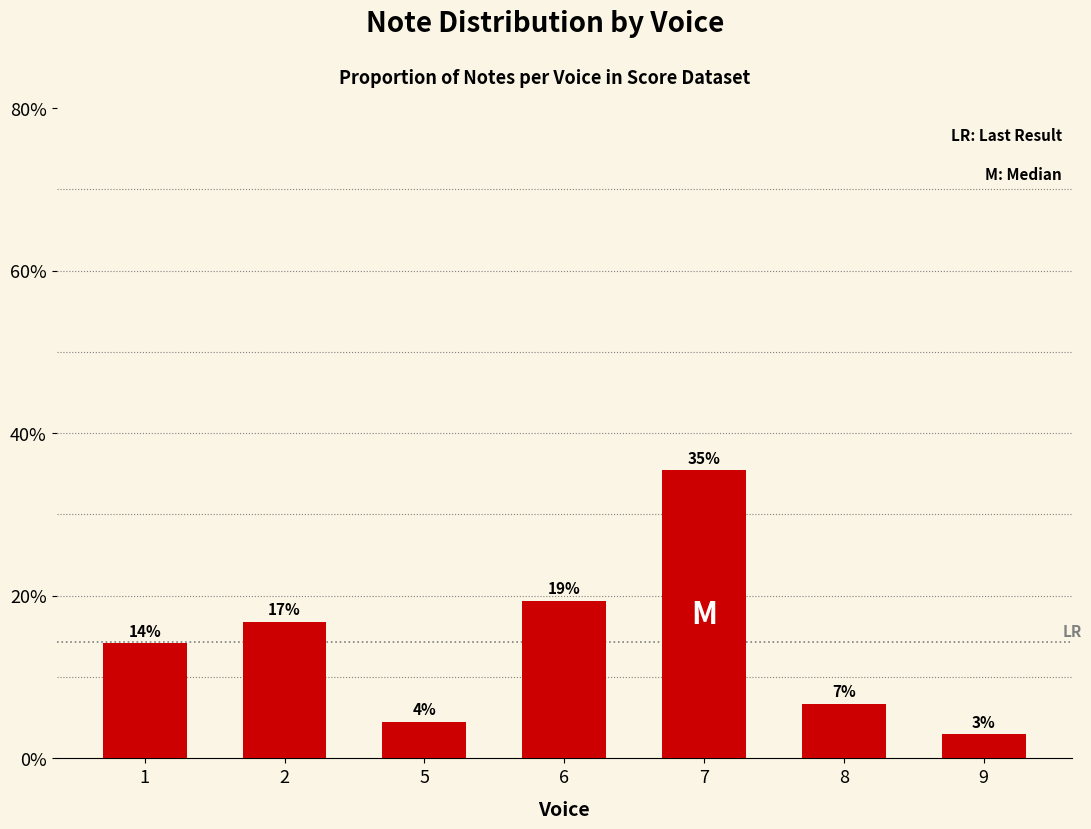

Reading left to right, what are all the values shown in this chart?

1=14.2	2=16.8	5=4.5	6=19.4	7=35.4	8=6.7	9=3.0